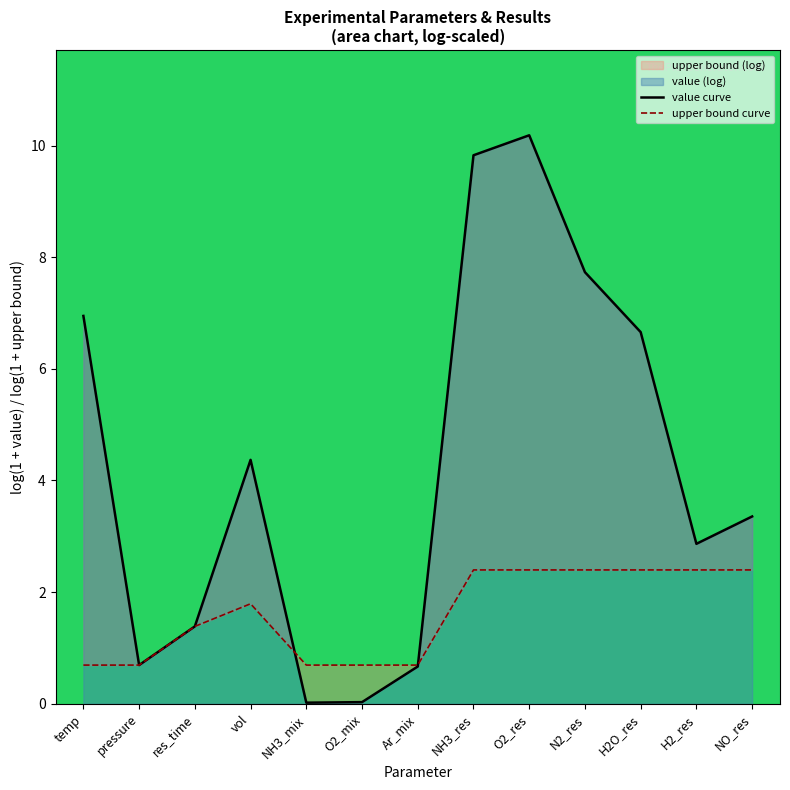

Reading left to right, transcribe all the data shown in this chart.

value curve: 6.9	0.7	1.4	4.4	0.0	0.0	0.7	9.8	10.2	7.7	6.7	2.9	3.4
upper bound curve: 0.7	0.7	1.4	1.8	0.7	0.7	0.7	2.4	2.4	2.4	2.4	2.4	2.4